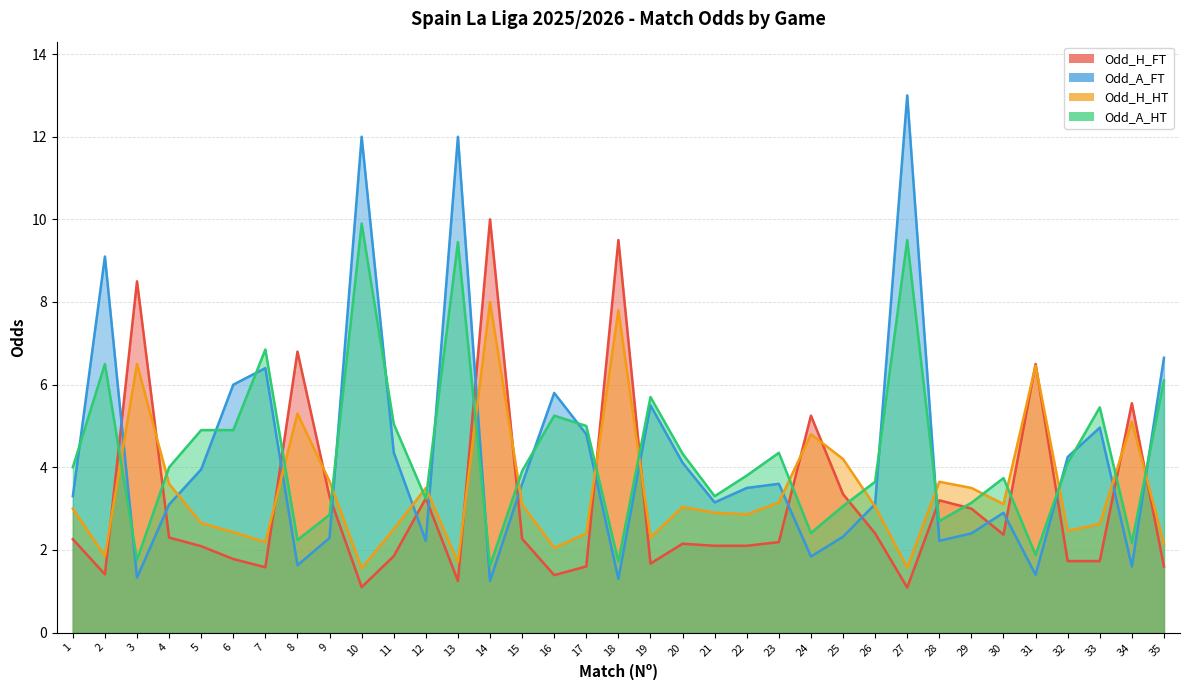

The value of Odd_A_FT at 10 is 7.7. True or false?

False